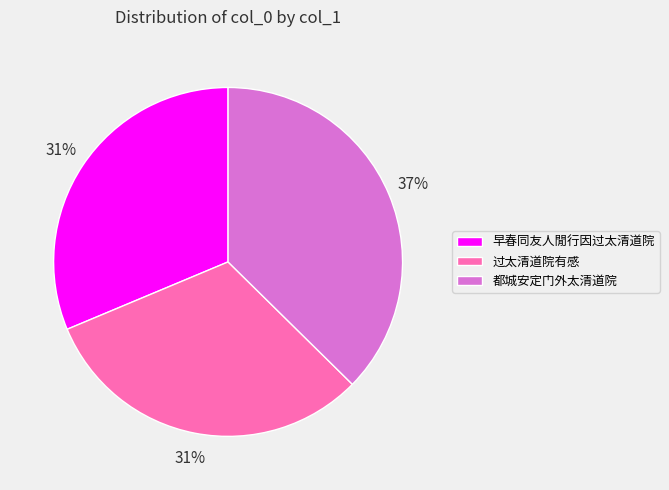

Is there any slice that represents more than half of the pie?

No